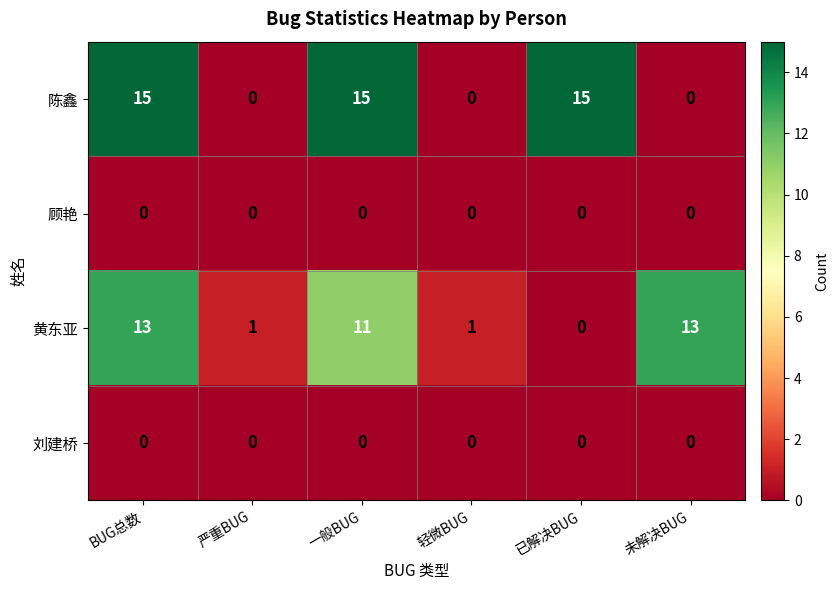

The value of 陈鑫 at 一般BUG is 15. True or false?

True